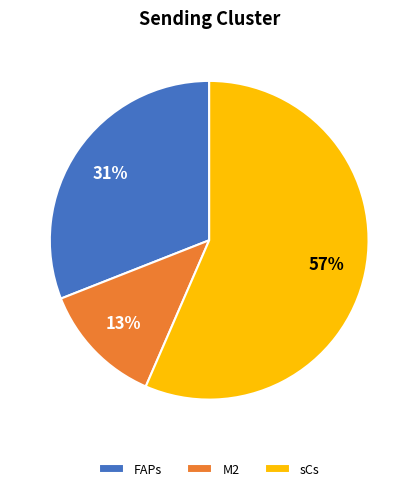

To the nearest percent, what is the difference between the largest and smallest slice percentages?

44%